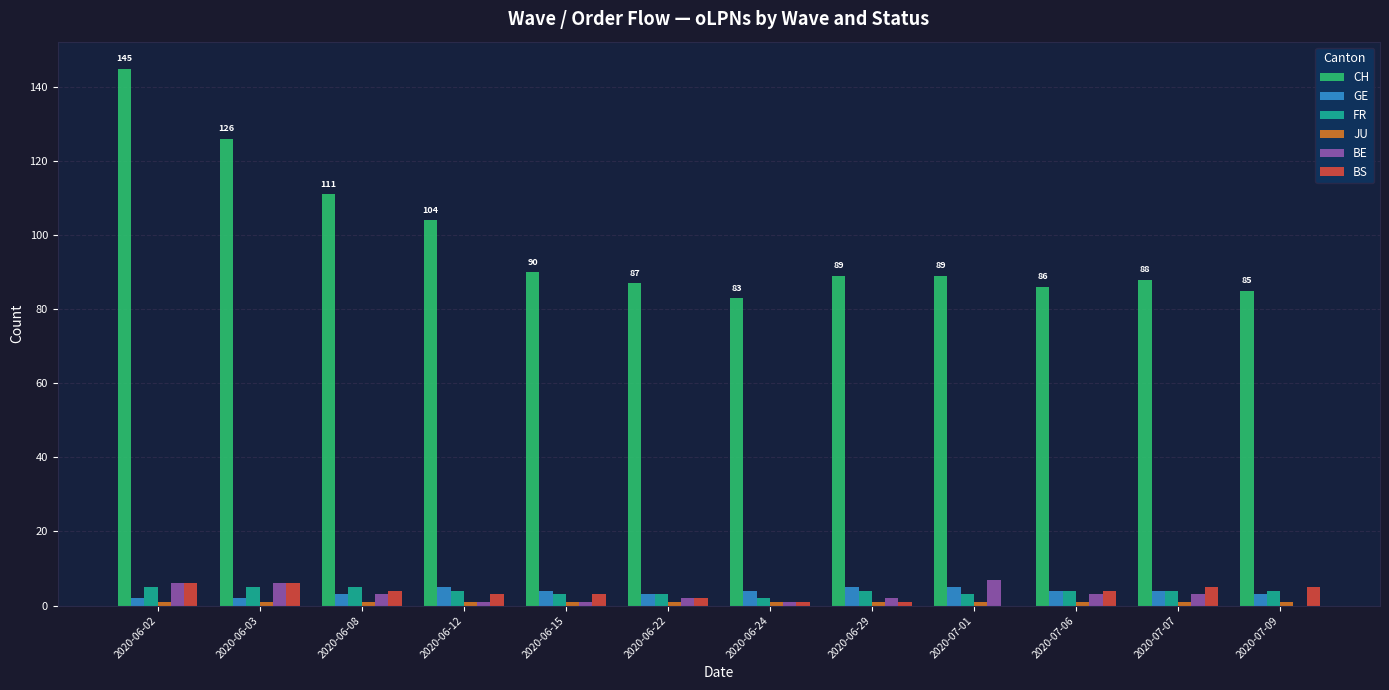

What is the total value across all series at 2020-06-29?

102